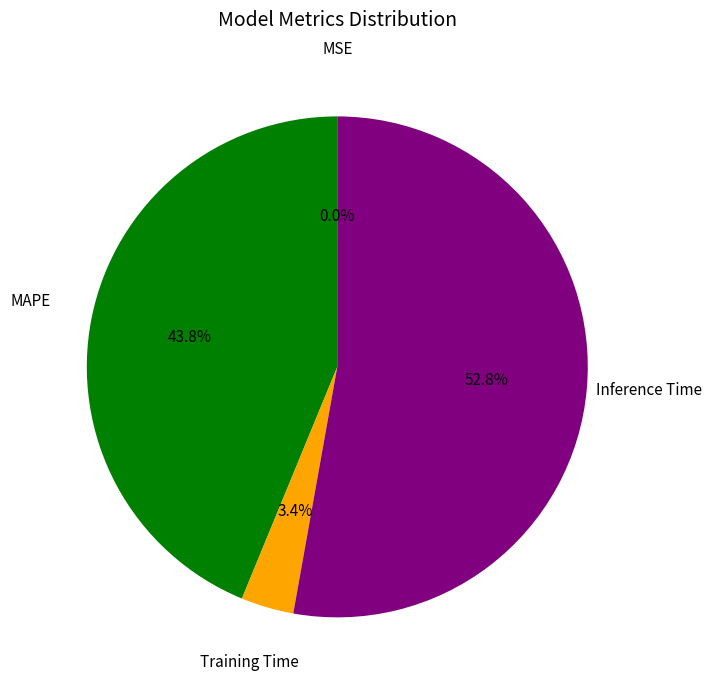

Is there any slice that represents more than half of the pie?

Yes